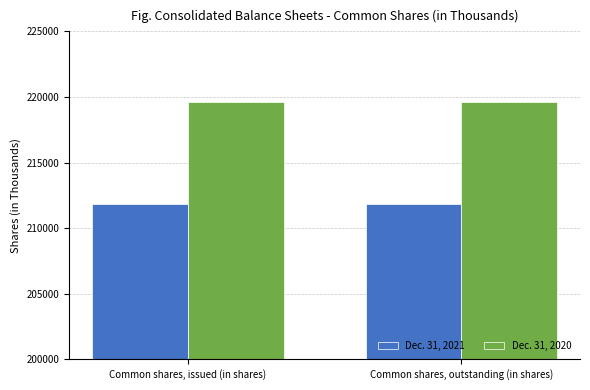

What is the label of the 2nd bar from the right?

Common shares, issued (in shares)